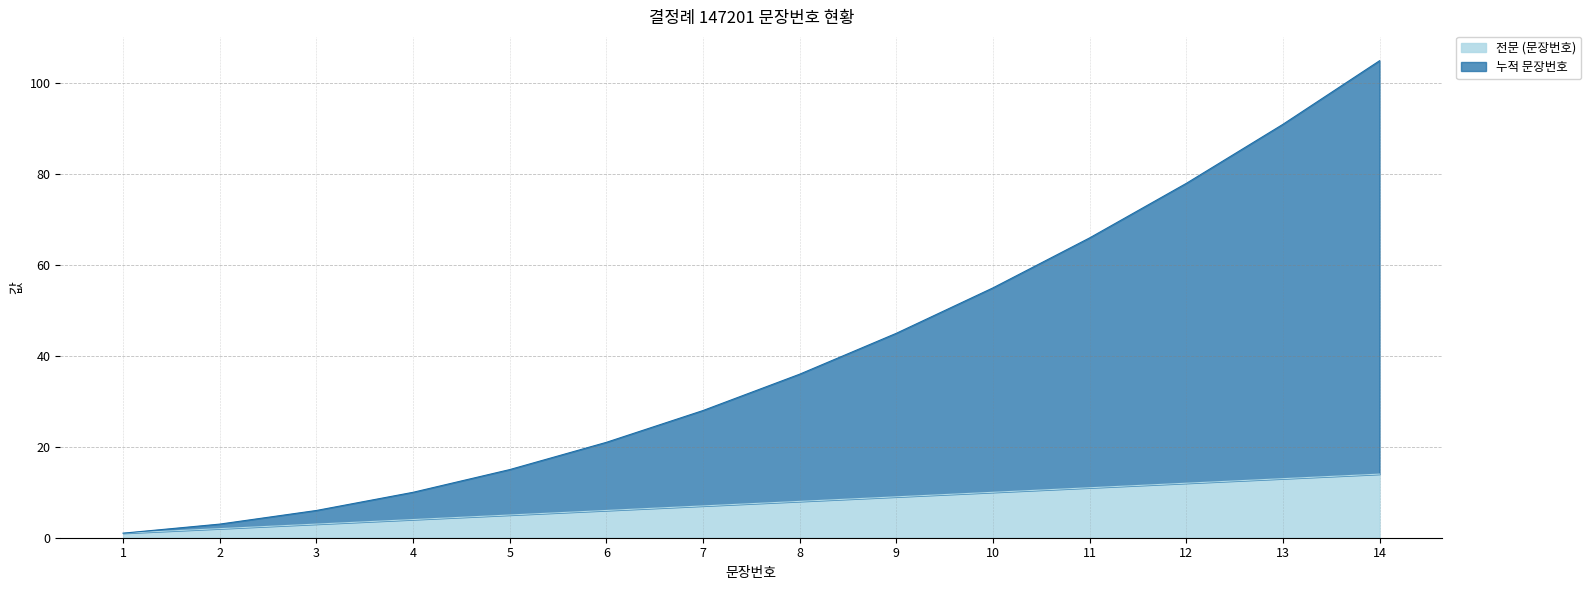

Reading right to left, what are all the values shown in this chart?

전문 (문장번호): 14	13	12	11	10	9	8	7	6	5	4	3	2	1
누적 문장번호: 105	91	78	66	55	45	36	28	21	15	10	6	3	1